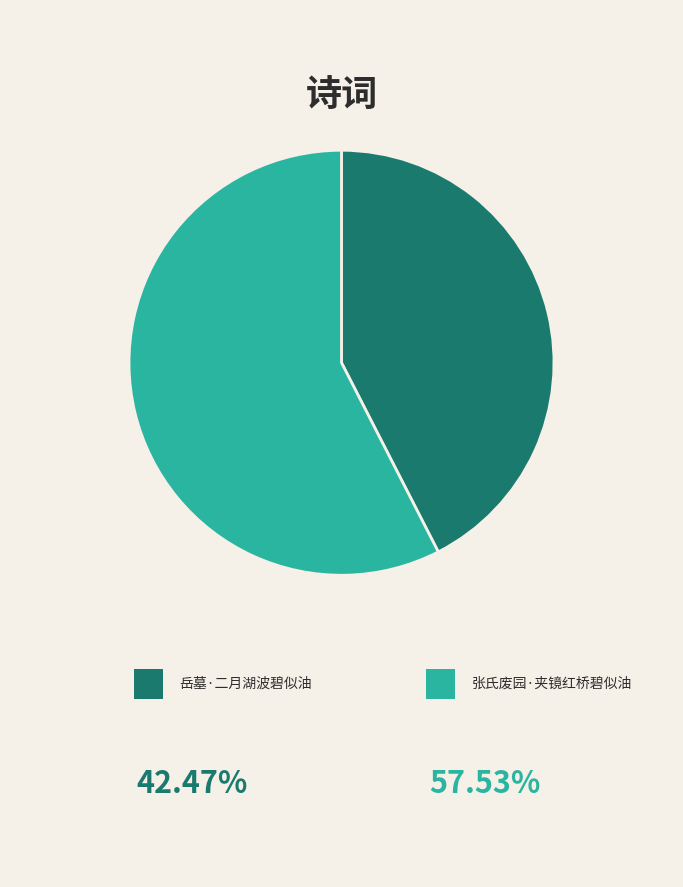

Is there any slice that represents more than half of the pie?

Yes